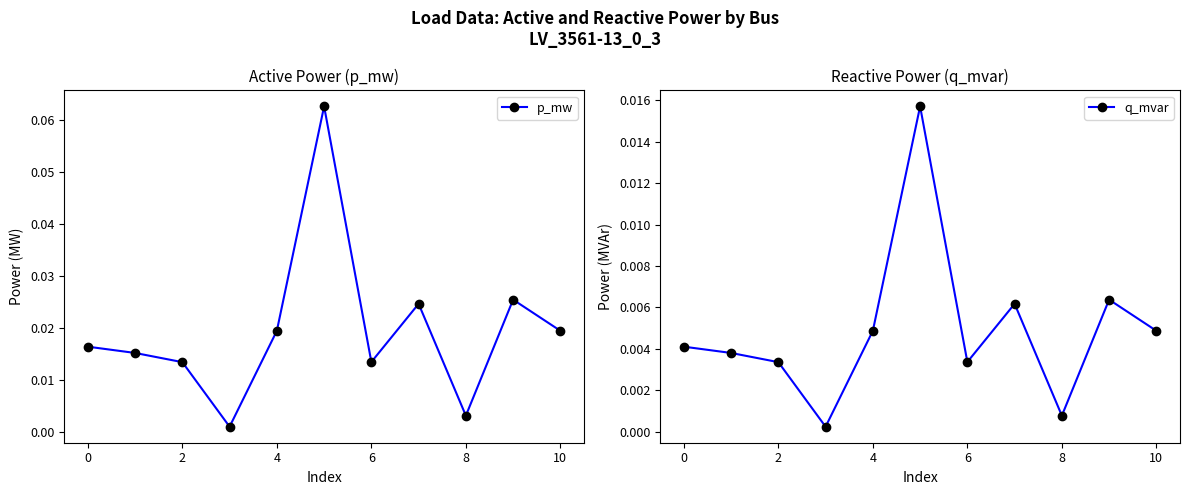

How many interior local valleys does the q_mvar series have?

3